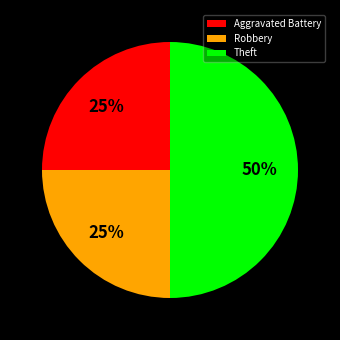

How many slices are in this pie chart?

3